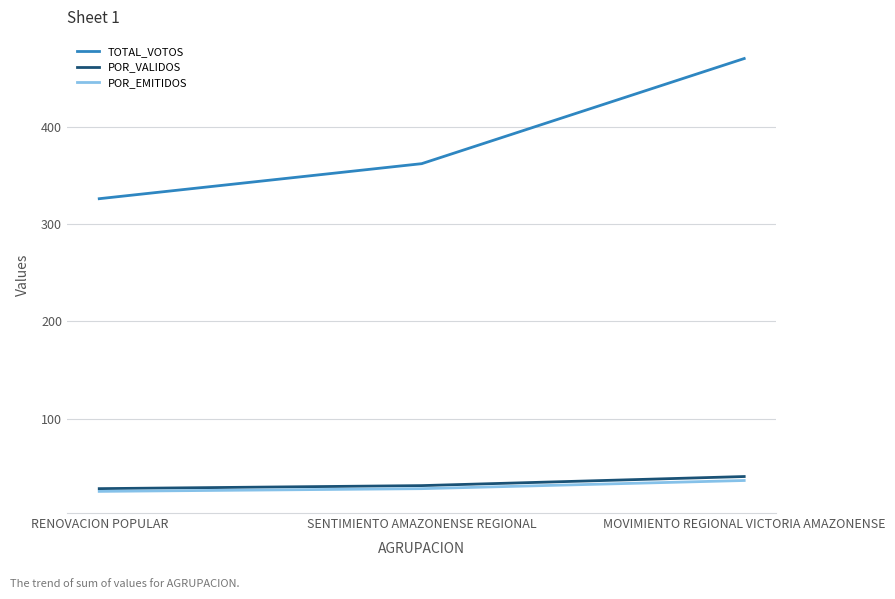

What is the highest value of the POR_EMITIDOS series?

36.5